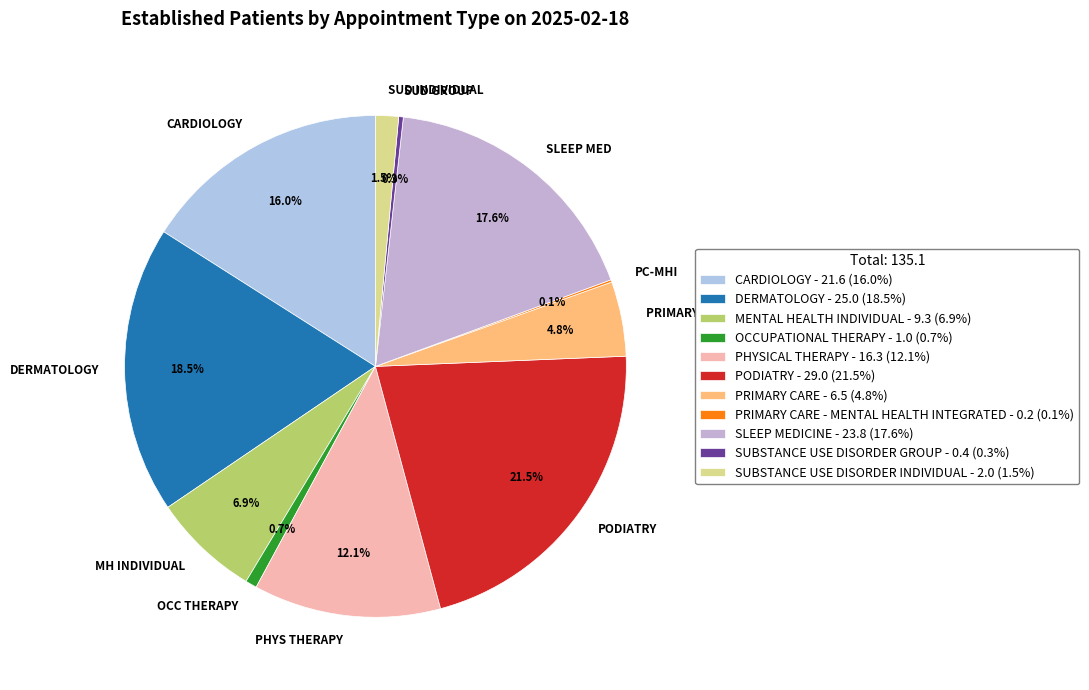

What portion of the pie excludes SUD GROUP?

99.7%